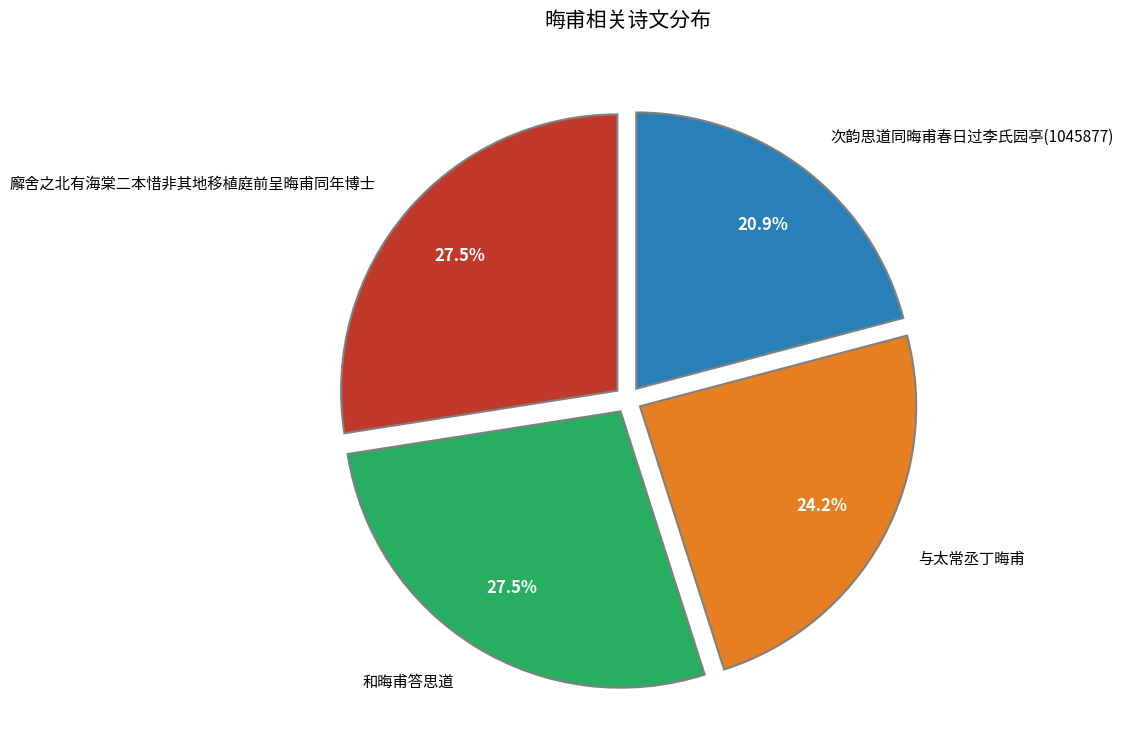

To the nearest percent, what is the average slice percentage?

25%